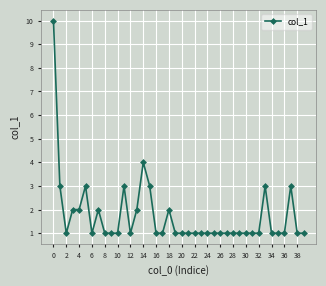

What is the maximum value shown in the chart?

10